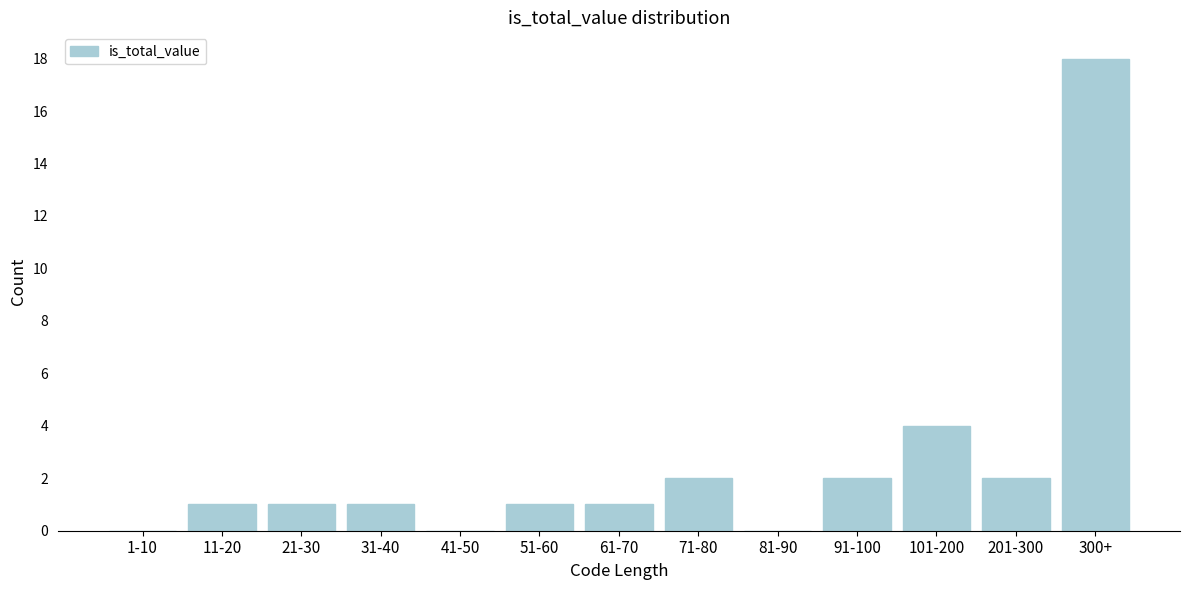

Reading right to left, extract all data points from this chart.

300+=18	201-300=2	101-200=4	91-100=2	81-90=0	71-80=2	61-70=1	51-60=1	41-50=0	31-40=1	21-30=1	11-20=1	1-10=0